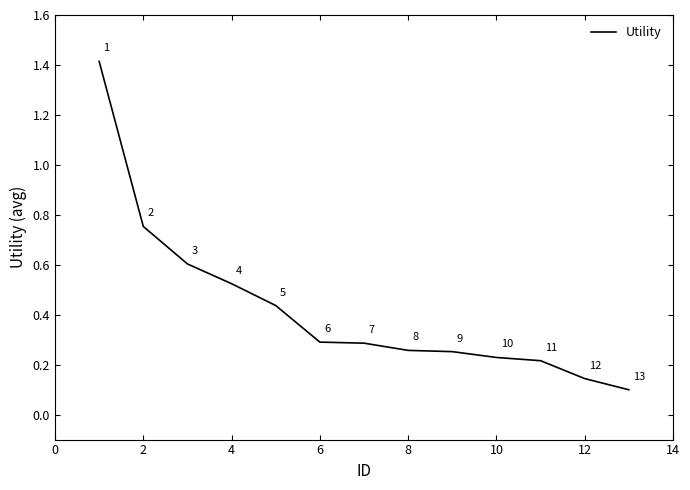

What is the value of the 4th point from the left?

0.5